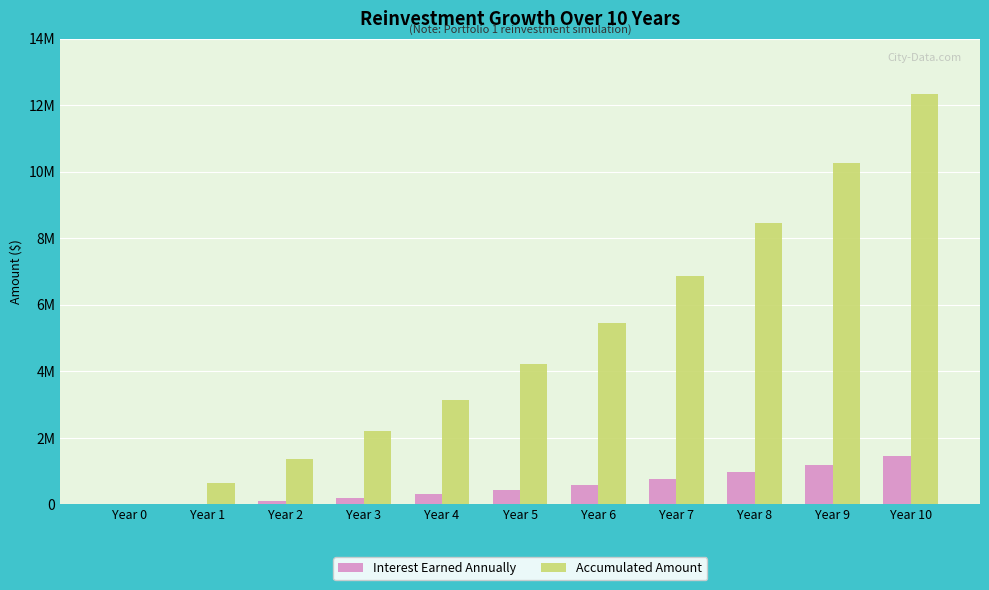

Is the value of Accumulated Amount at Year 7 greater than the value of Interest Earned Annually at Year 9?

Yes